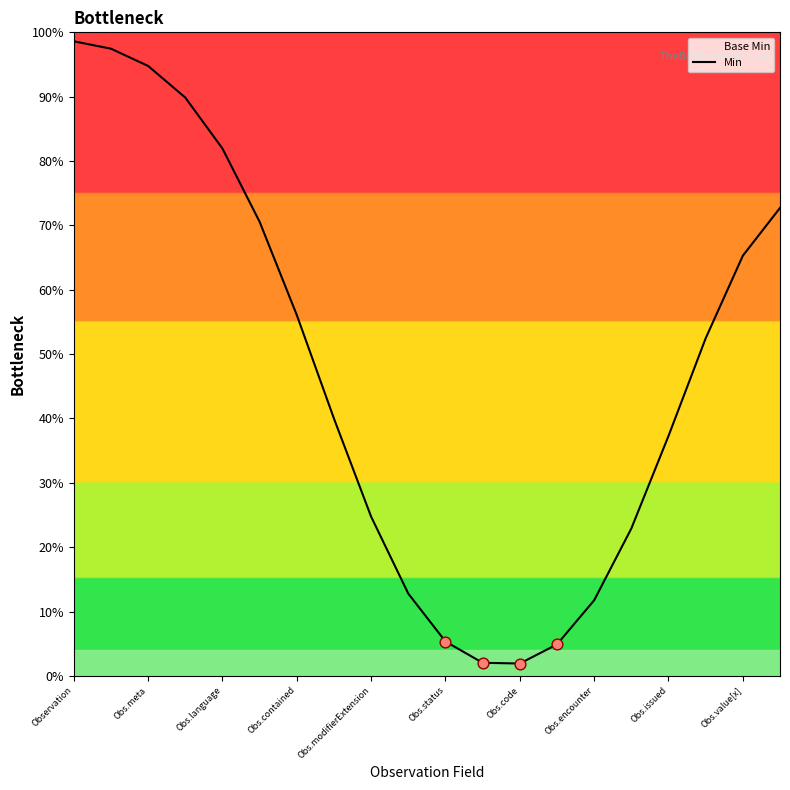

Between 14 and Obs.value[x], which is larger?

Obs.value[x]